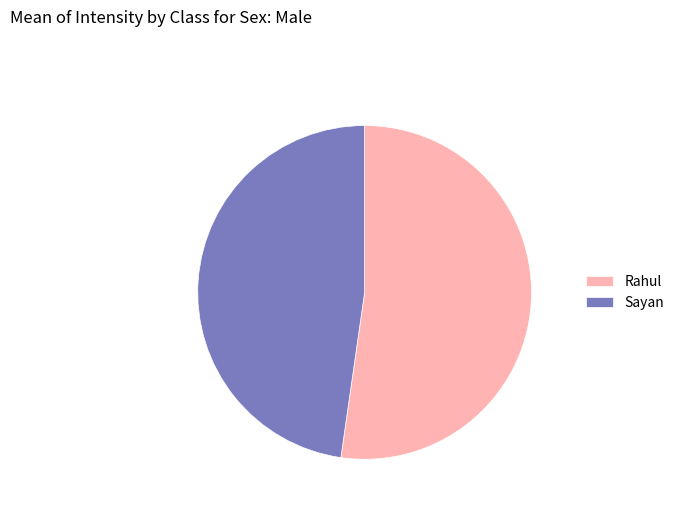

True or false: Rahul accounts for 42% of the total.

False